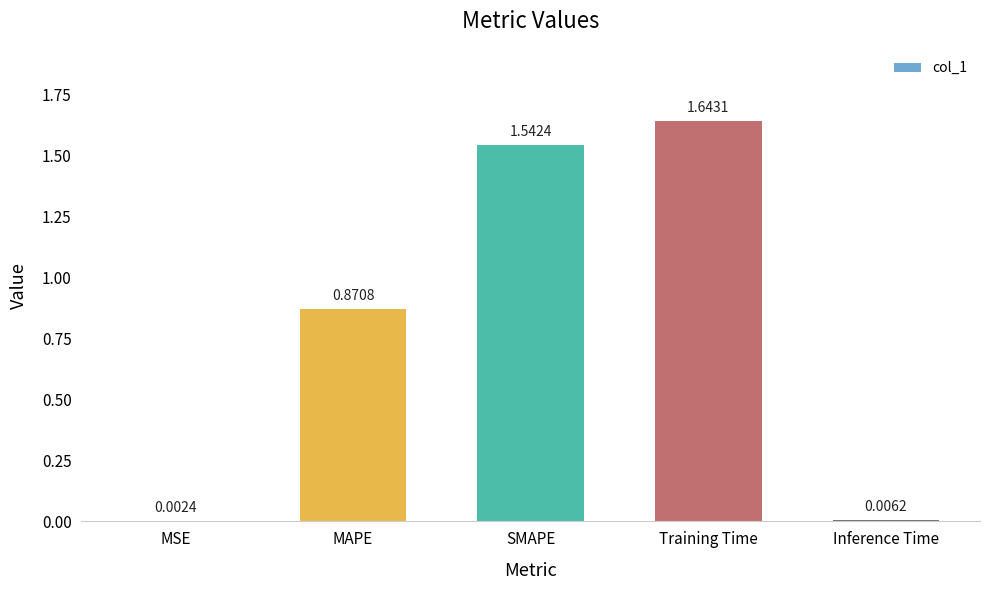

Which label corresponds to the largest value in the chart?

Training Time